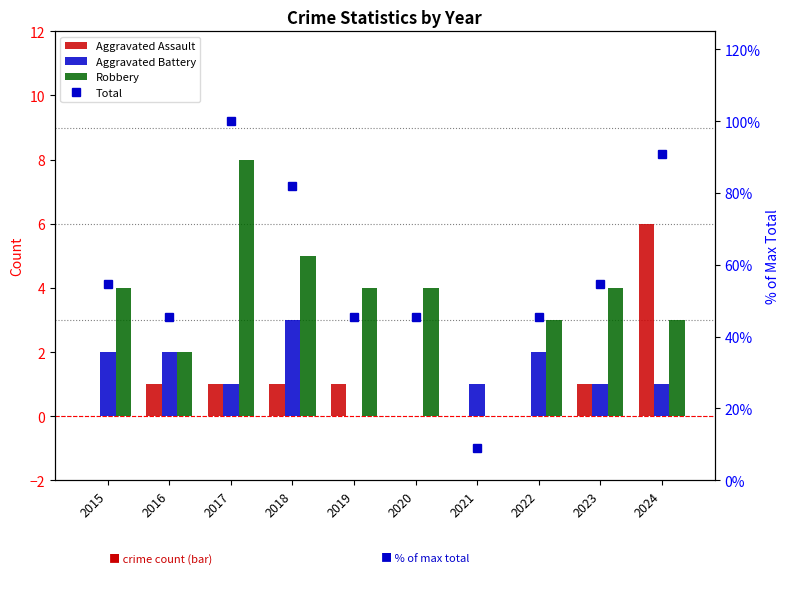

At which label is Aggravated Assault closest to 3?

2016